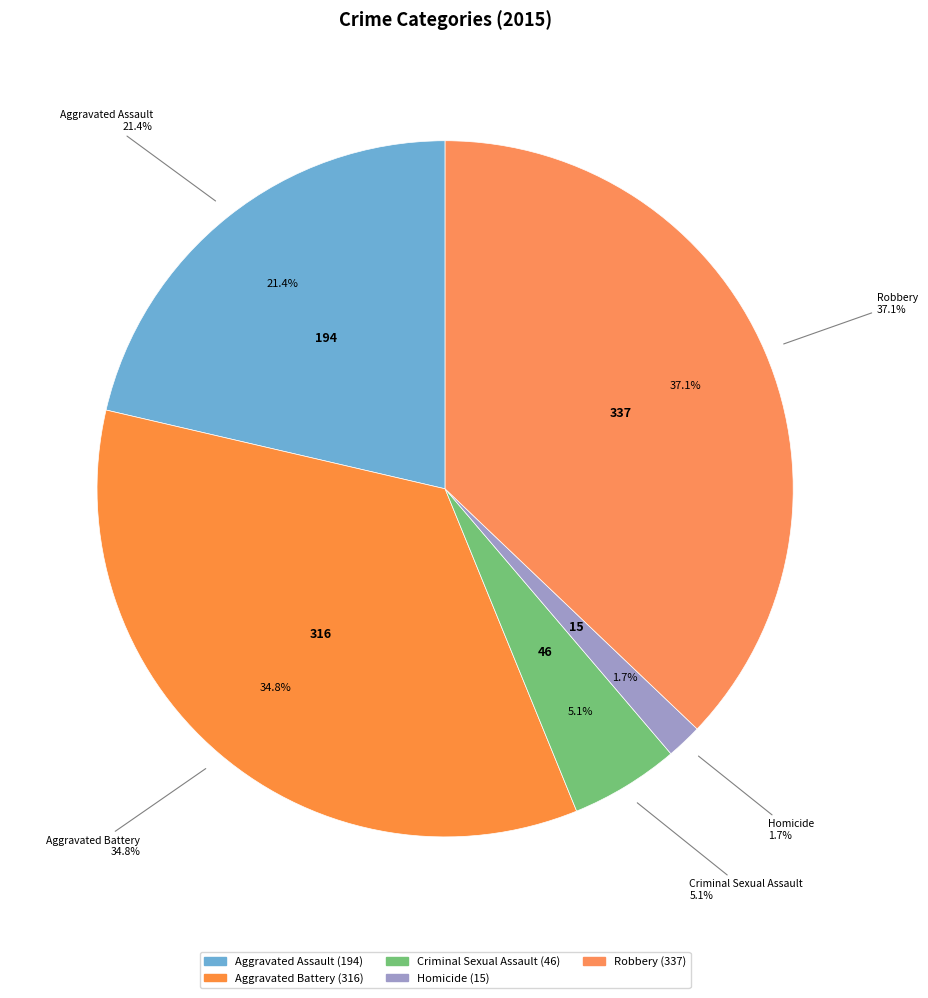

Does any single category account for the majority?

No